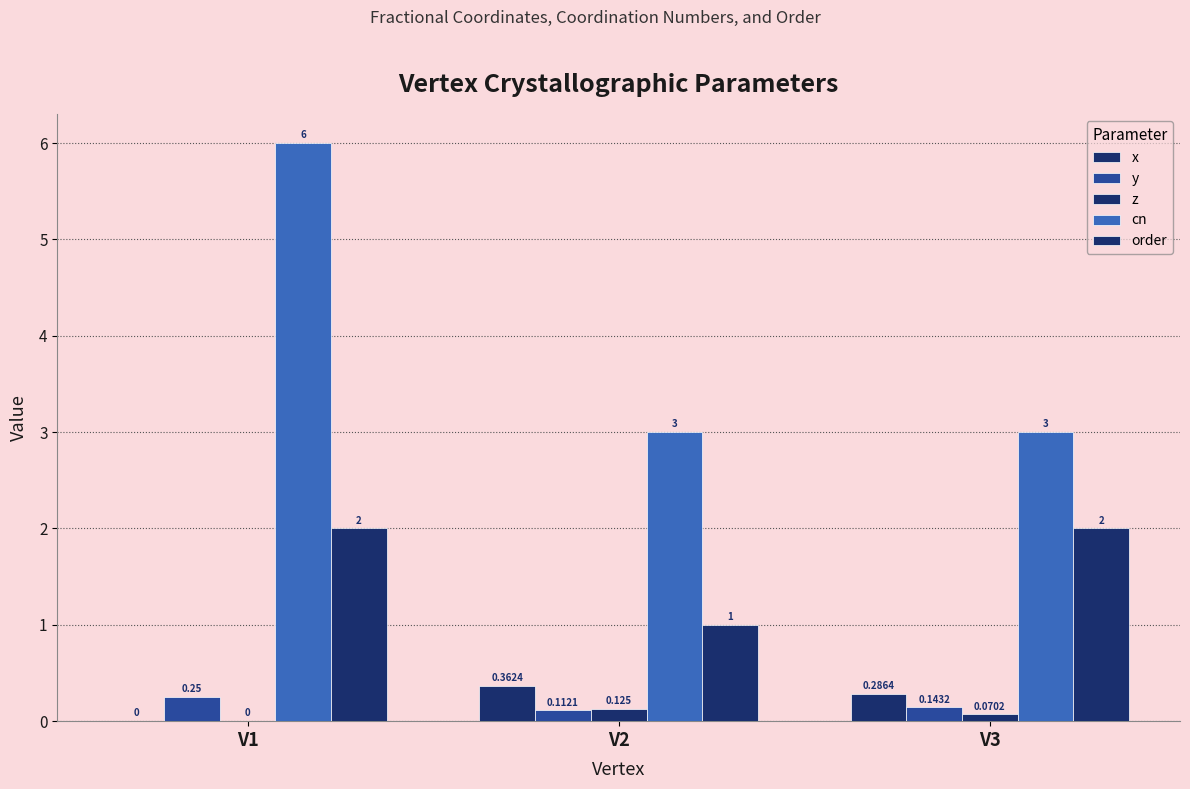

Which category has the highest value across all series?

V1